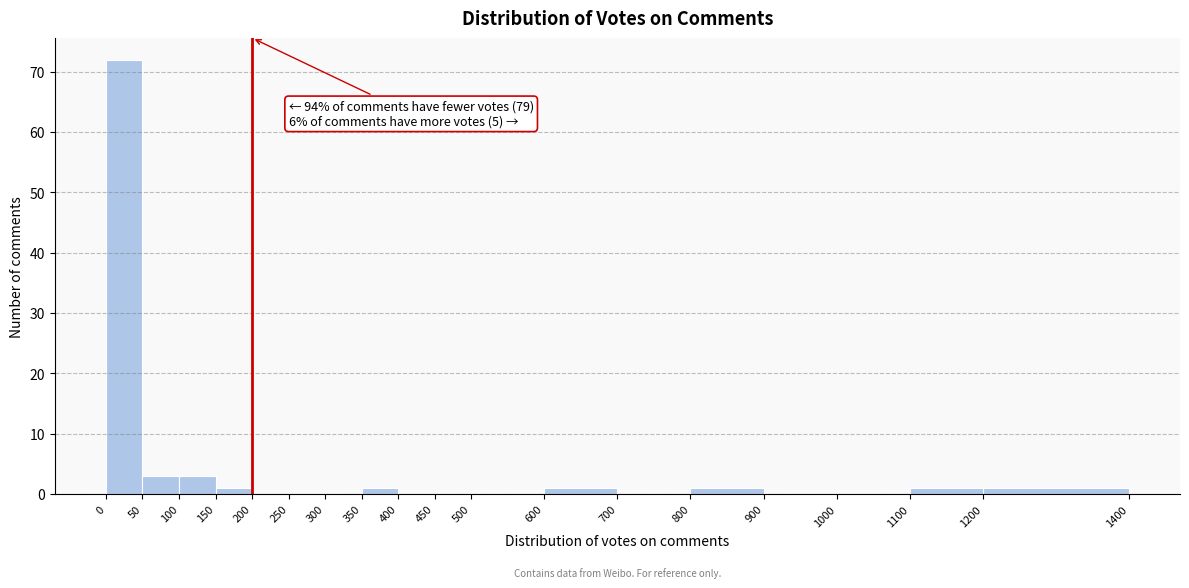

Which range on the x-axis has the tallest bar?

0 to 50